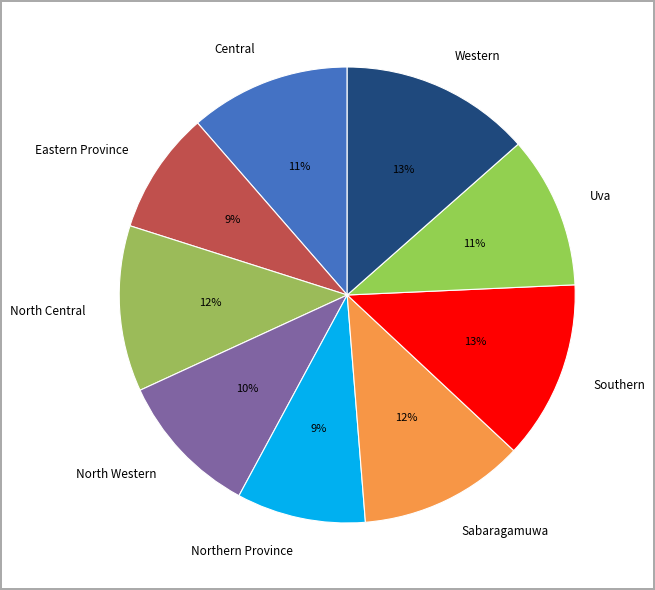

To the nearest percent, what portion does Western represent?

13%